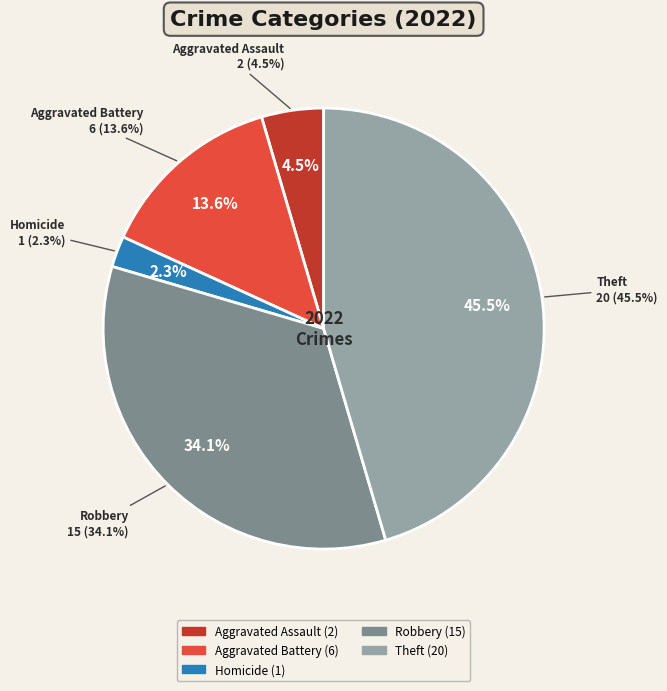

Which category has the biggest portion of the pie?

Theft